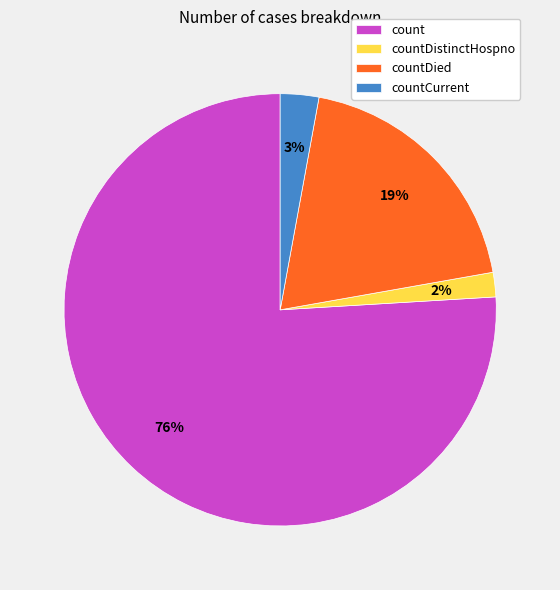

Count the number of slices in the pie.

4